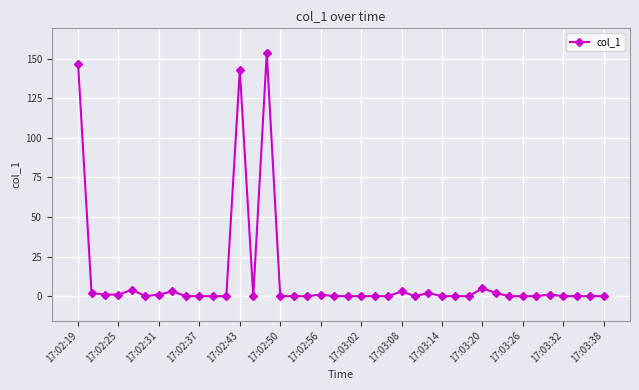

Does the chart have visible grid lines?

Yes